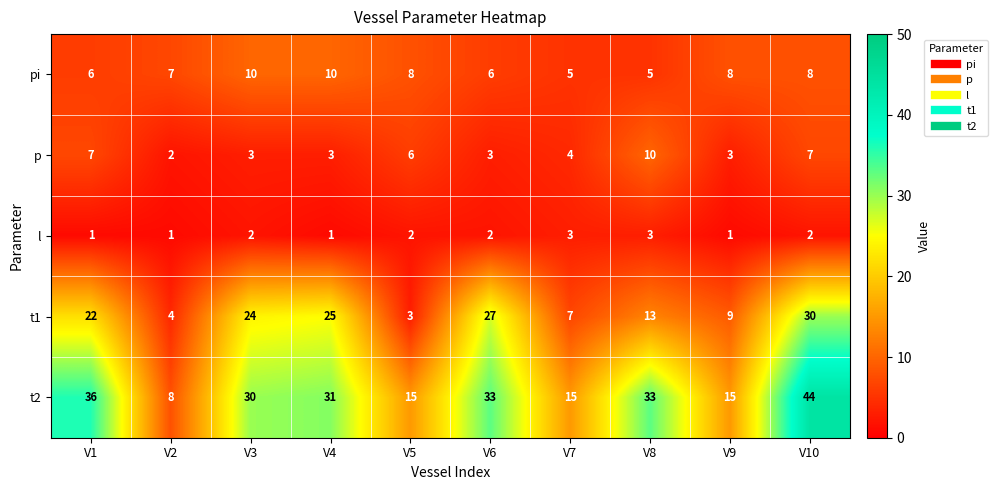

The p series shows 4 at V6. True or false?

False